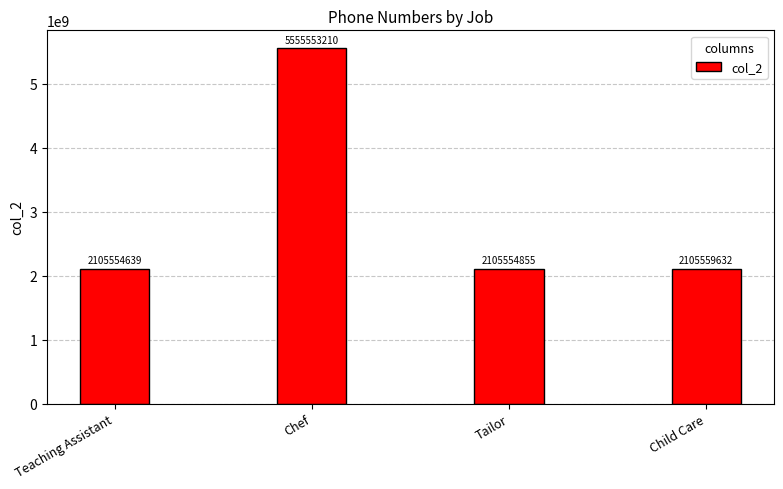

How many data points are less than 2105559632?

2